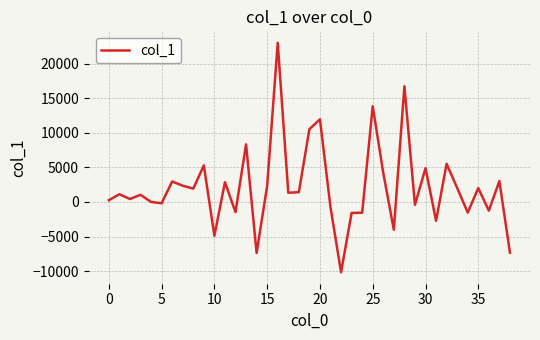

What is the greatest value displayed?

23005.5